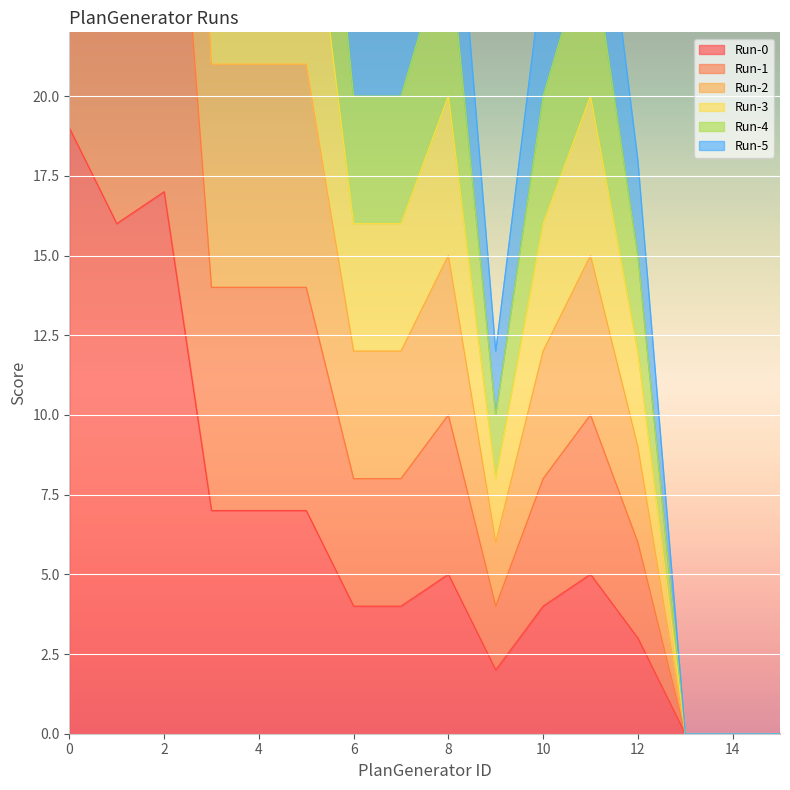

In Run-0, how many points are lower than both neighbors (excluding endpoints)?

2